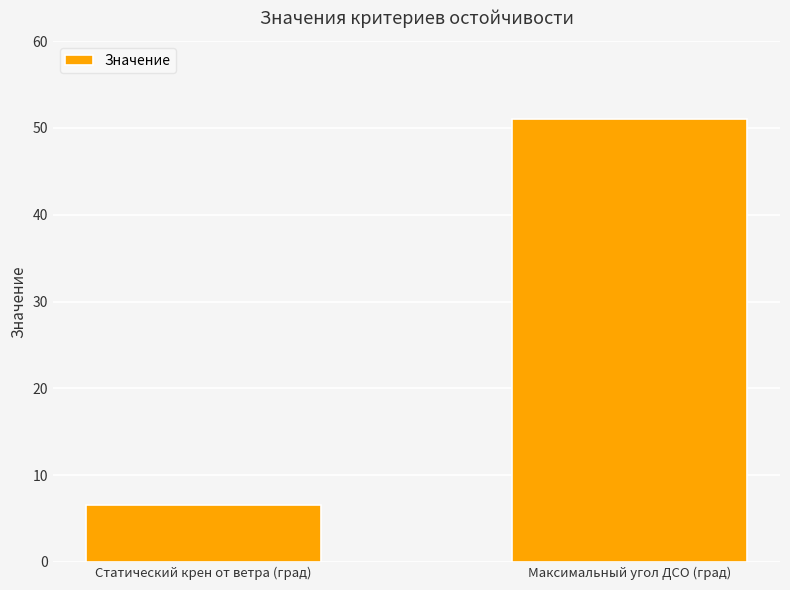

Is it true that the value at Максимальный угол ДСО (град) is 23.3?

False